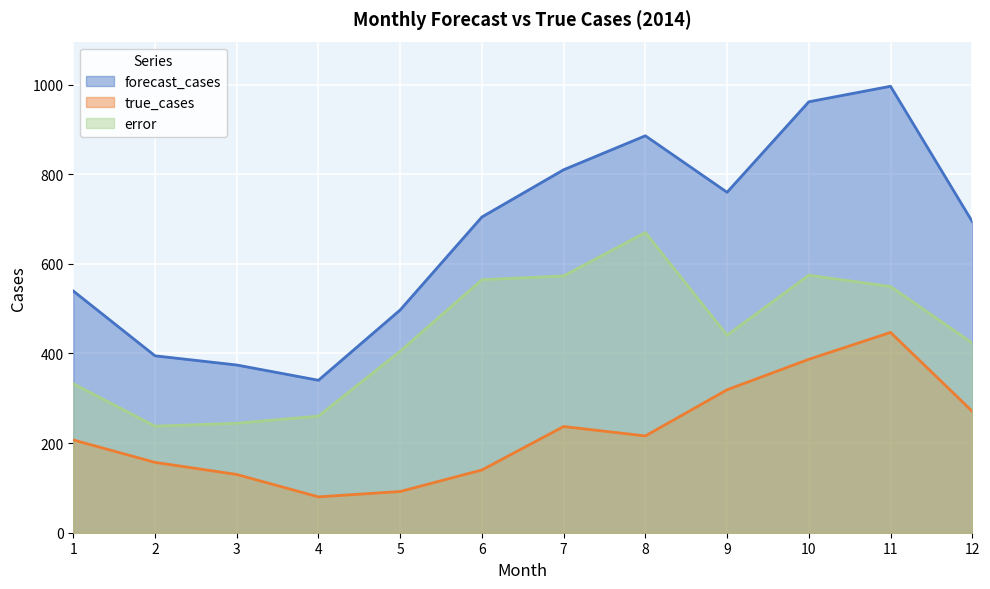

At which category is the sum across all series the highest?

11